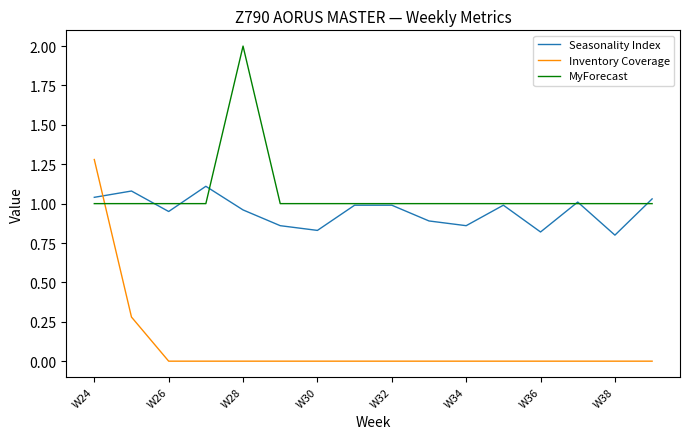

True or false: Inventory Coverage and MyForecast intersect in this chart.

True